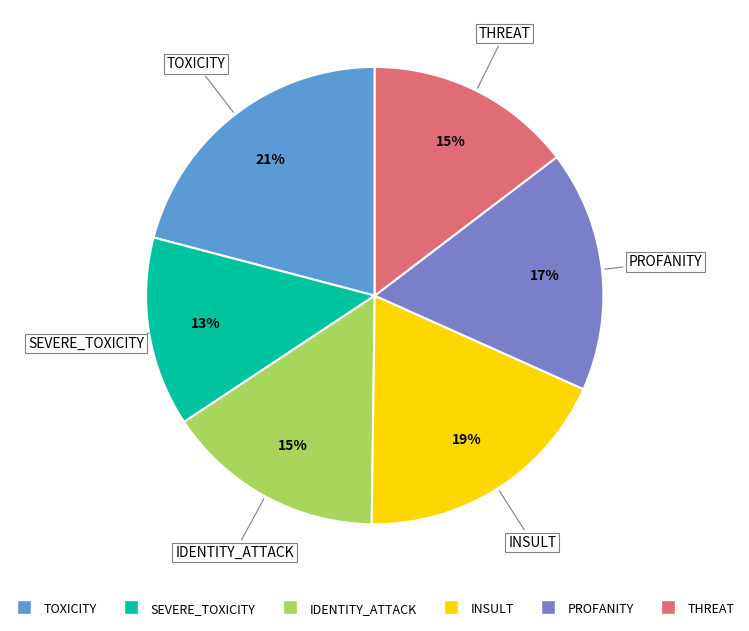

The PROFANITY slice represents 31% of the pie. True or false?

False